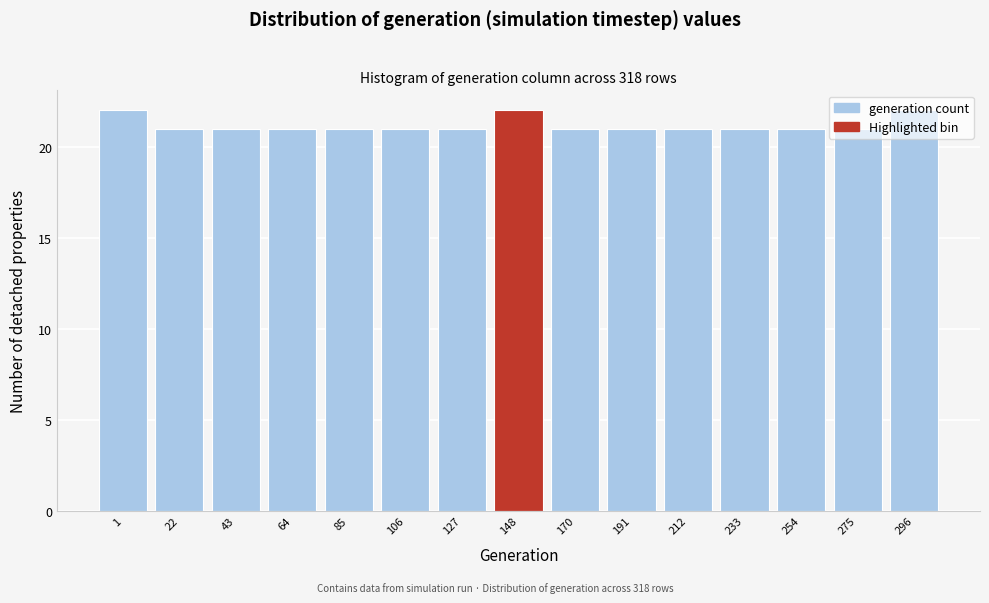

Approximately how many times larger is the value at 254 compared to 1?

1.0